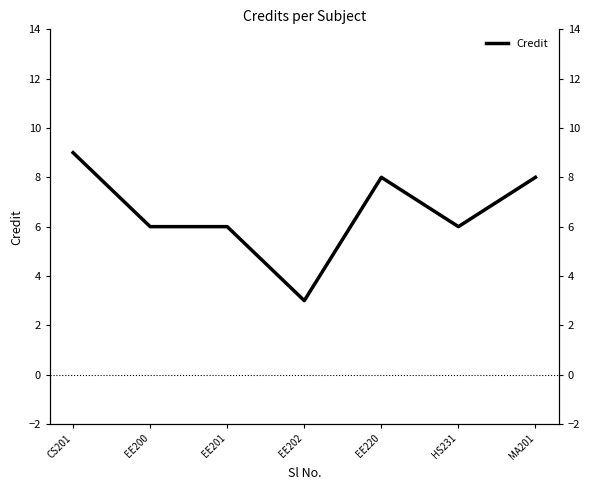

List the labels in order of value, largest first.

CS201, EE220, MA201, EE200, EE201, HS231, EE202